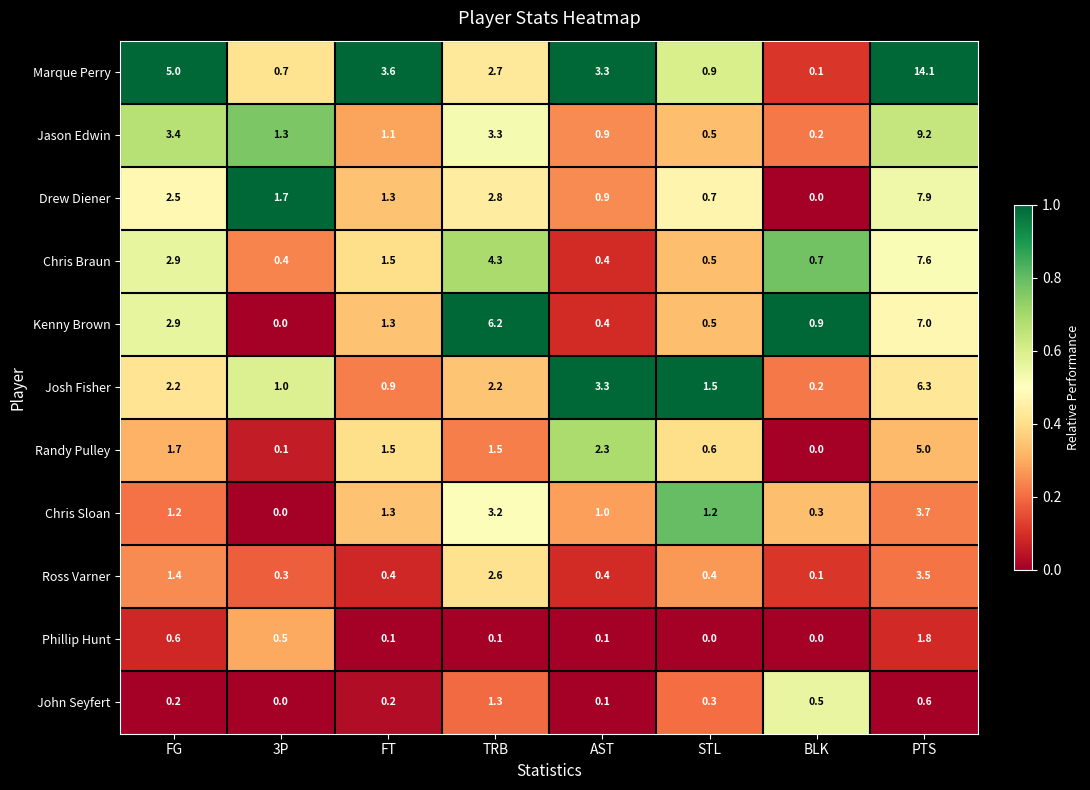

List the series in order of their peak value, highest first.

Marque Perry, Jason Edwin, Drew Diener, Chris Braun, Kenny Brown, Josh Fisher, Randy Pulley, Chris Sloan, Ross Varner, Phillip Hunt, John Seyfert